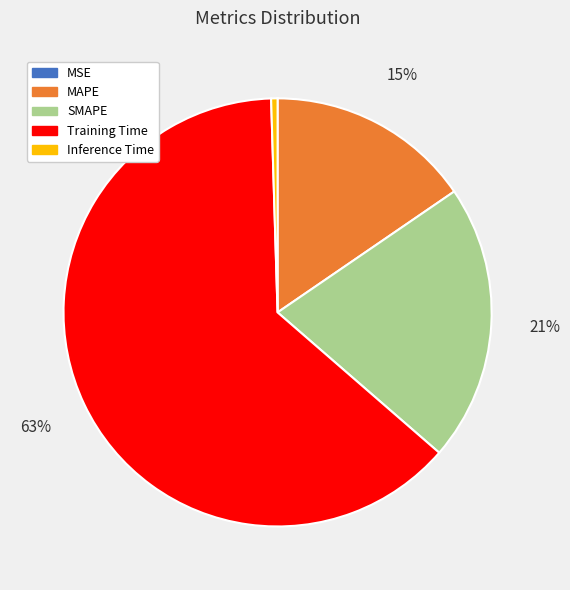

True or false: Training Time accounts for 63% of the total.

True